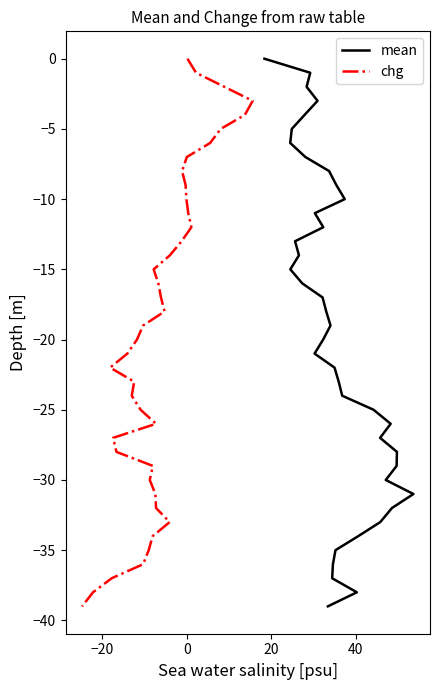

Which series has the largest total across all categories?

mean